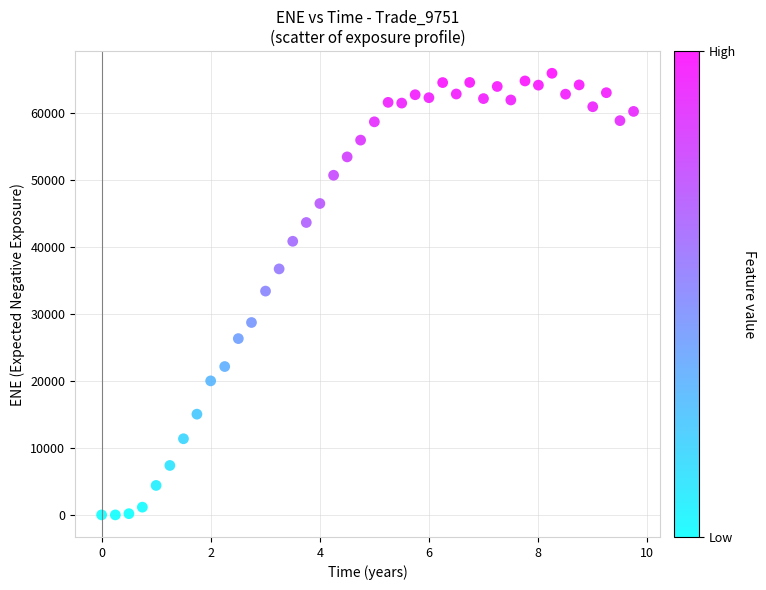

What is the range of Y values (max minus min)?

66010.3